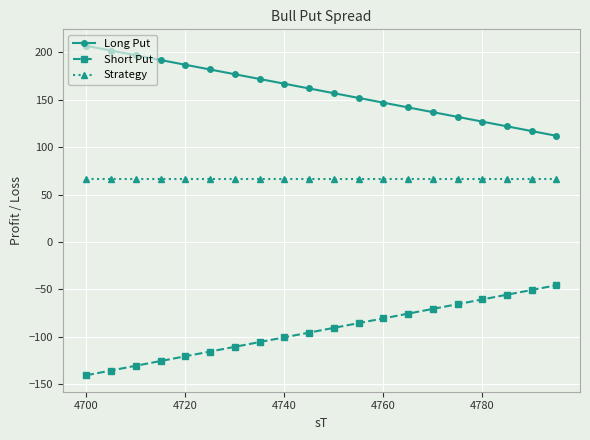

What are all the series names shown in the legend?

Long Put, Short Put, Strategy